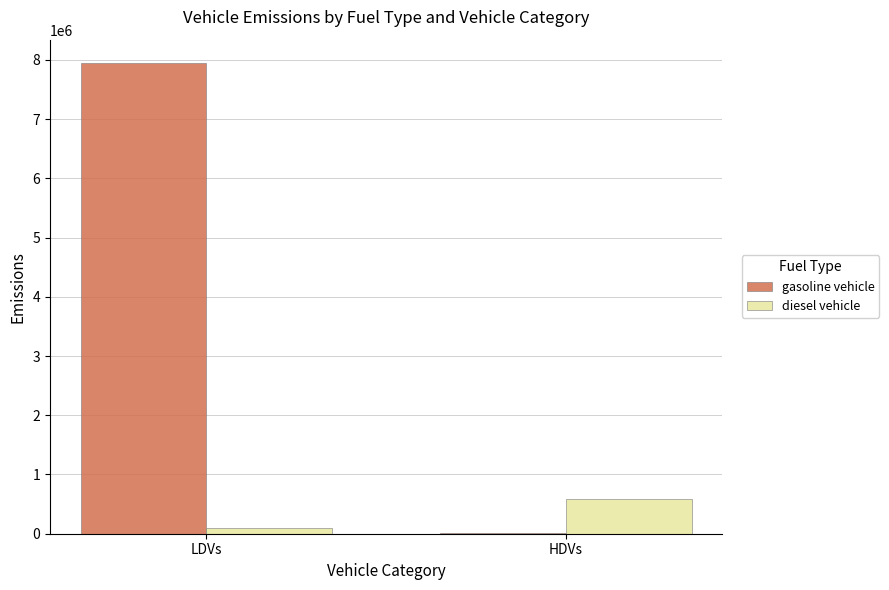

How many categories are shown in the chart?

2